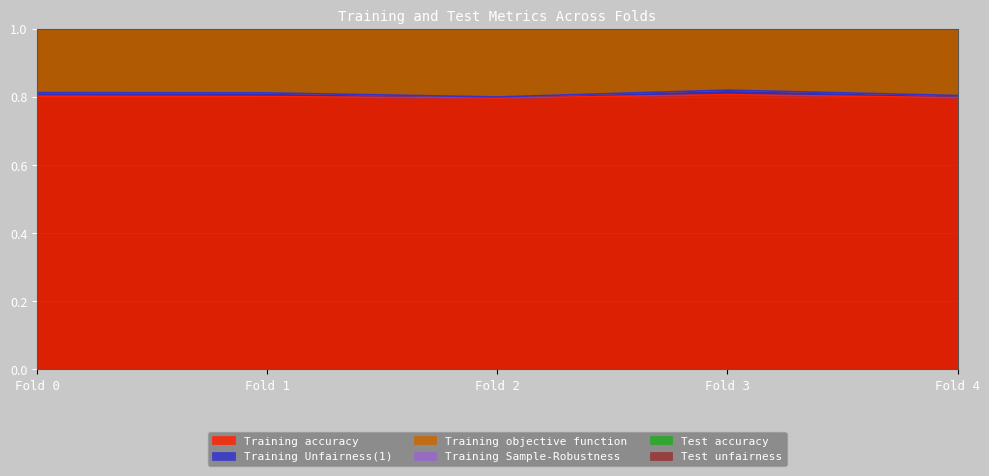

True or false: Test accuracy has more than 0 interior local peaks.

True